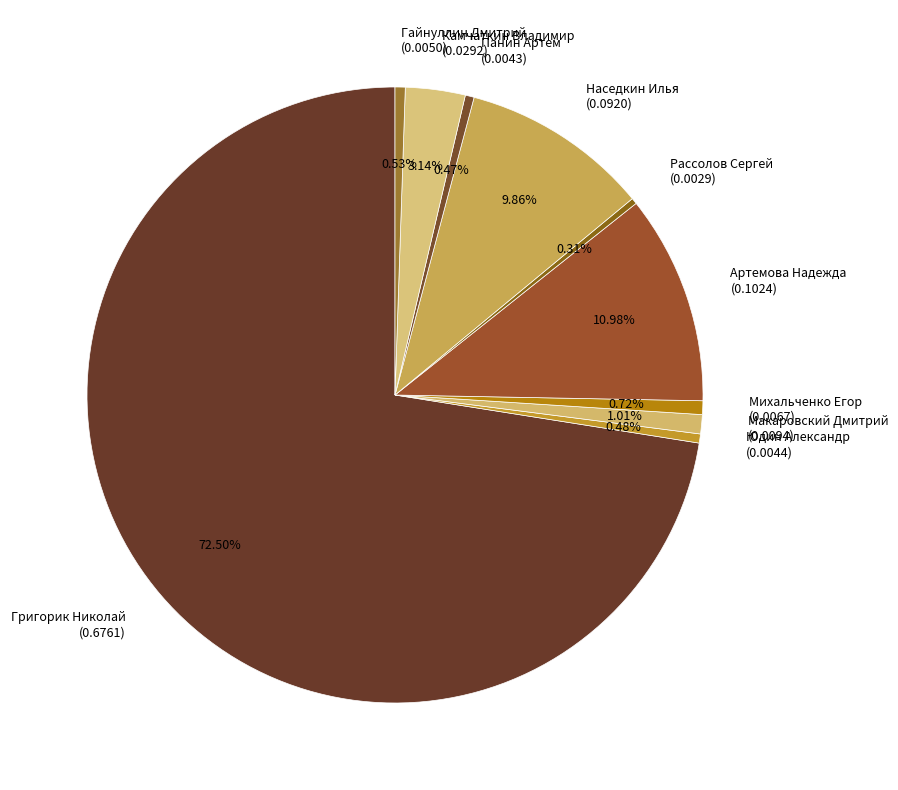

Is there a majority slice in this chart?

Yes